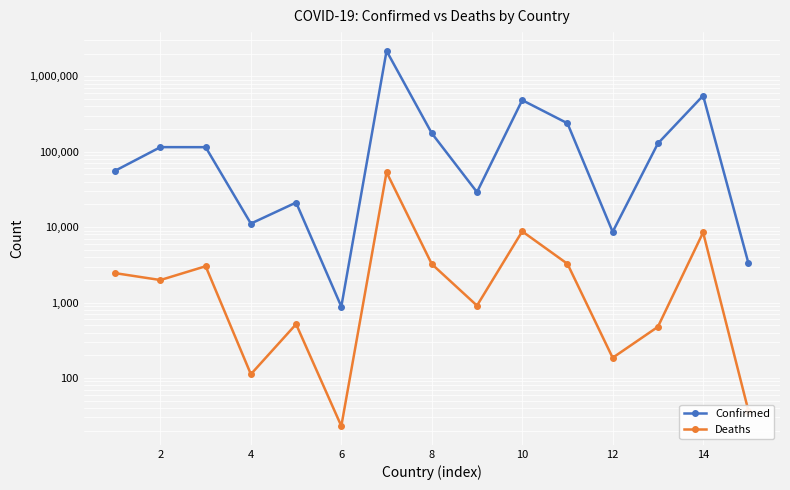

True or false: Deaths and Confirmed intersect in this chart.

False